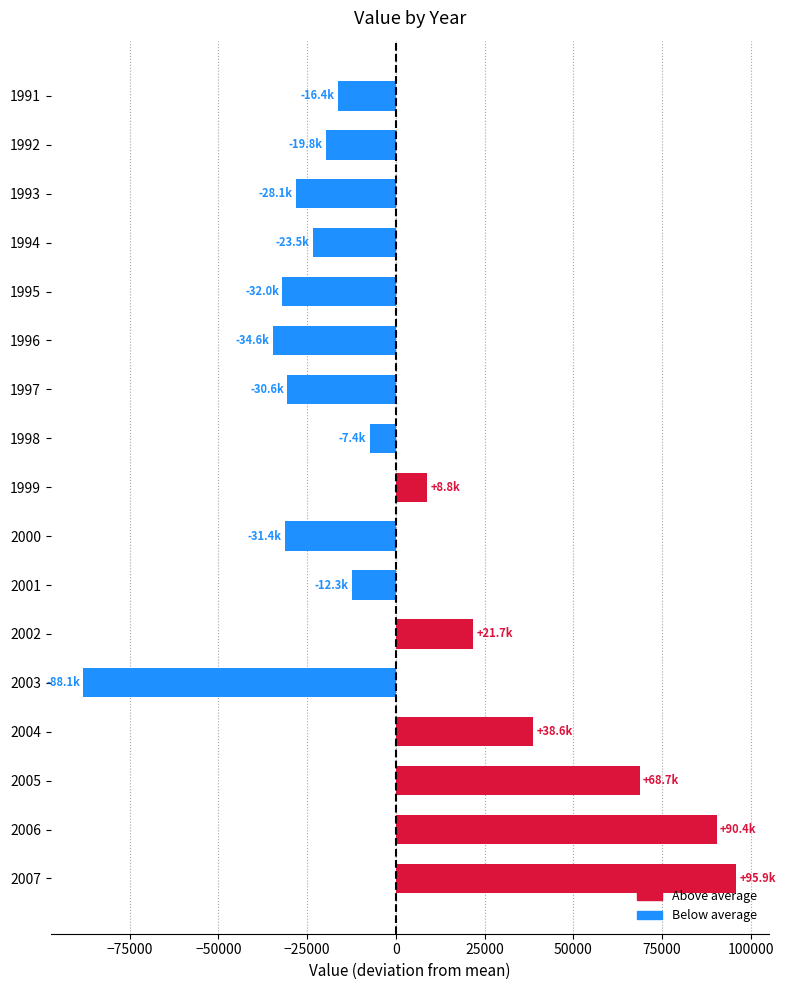

How many data points are less than -16394?

9